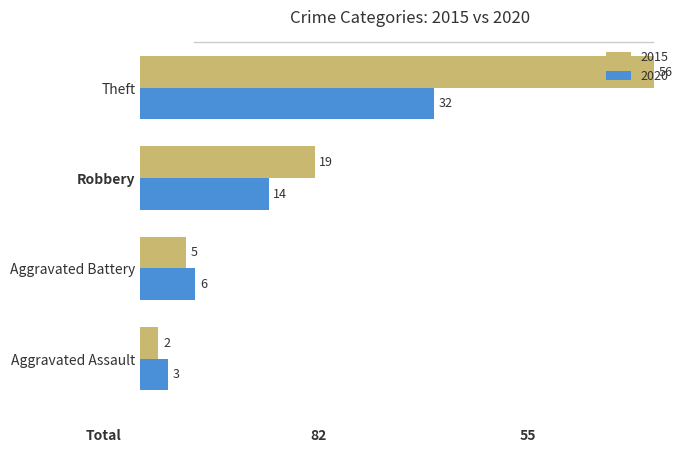

At which label is 2015 closest to 29?

Robbery